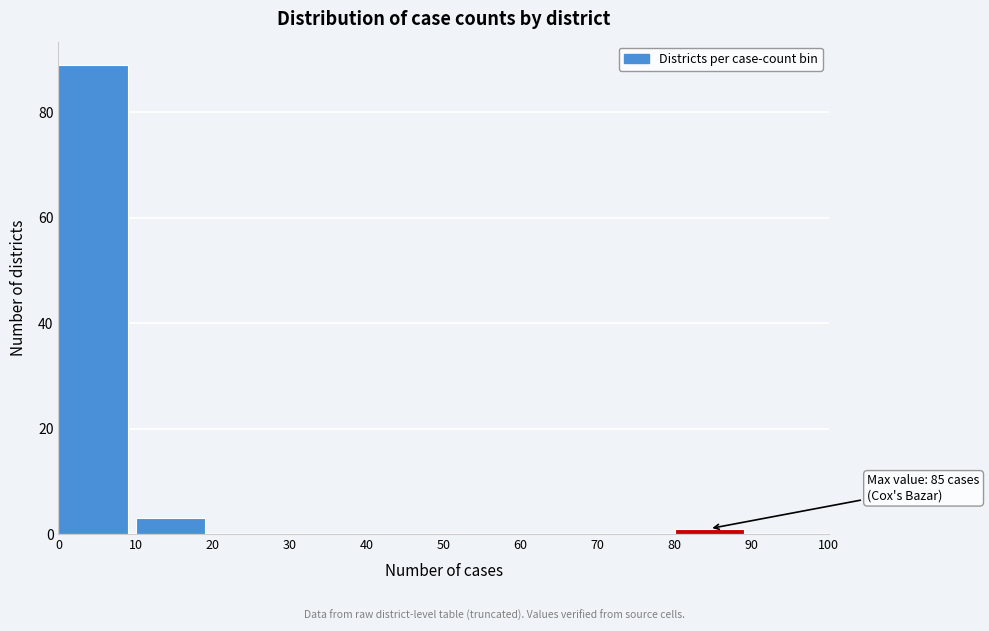

Which range on the x-axis has the tallest bar?

0 to 10